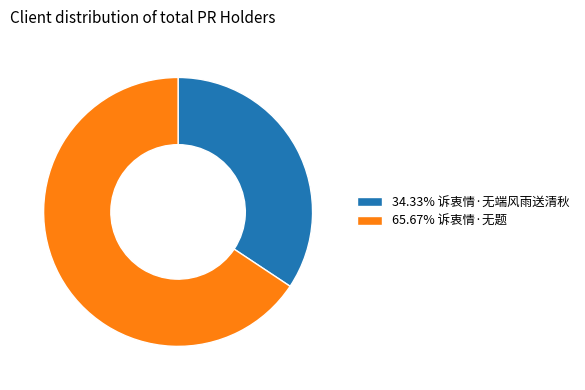

Combined, do 34.33% 诉衷情·无端风雨送清秋 and 65.67% 诉衷情·无题 account for over 50%?

Yes